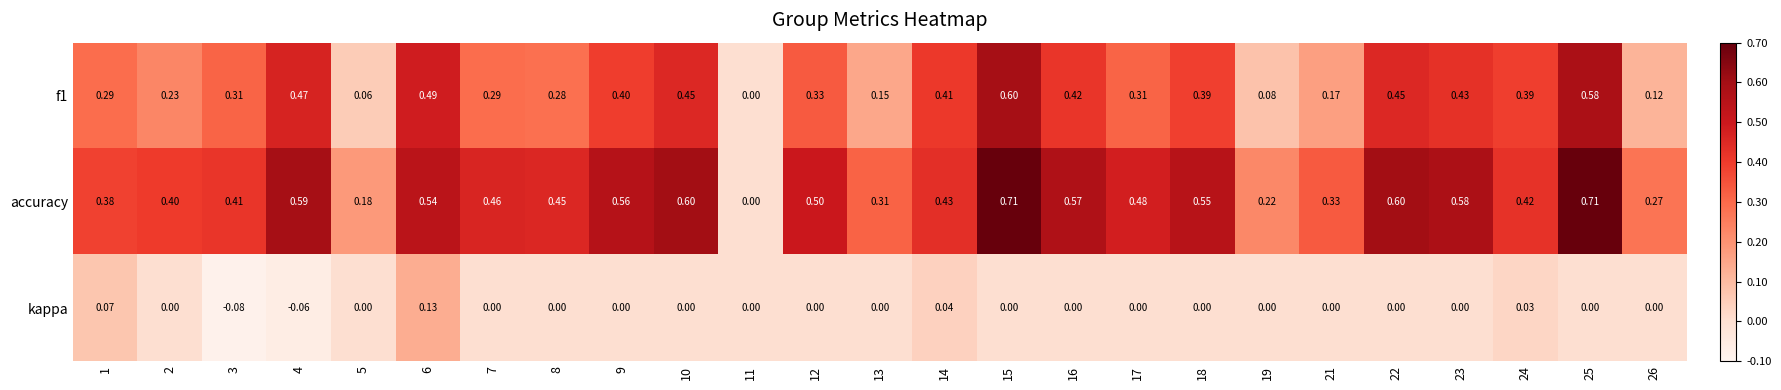

How many data points does each series have?

25